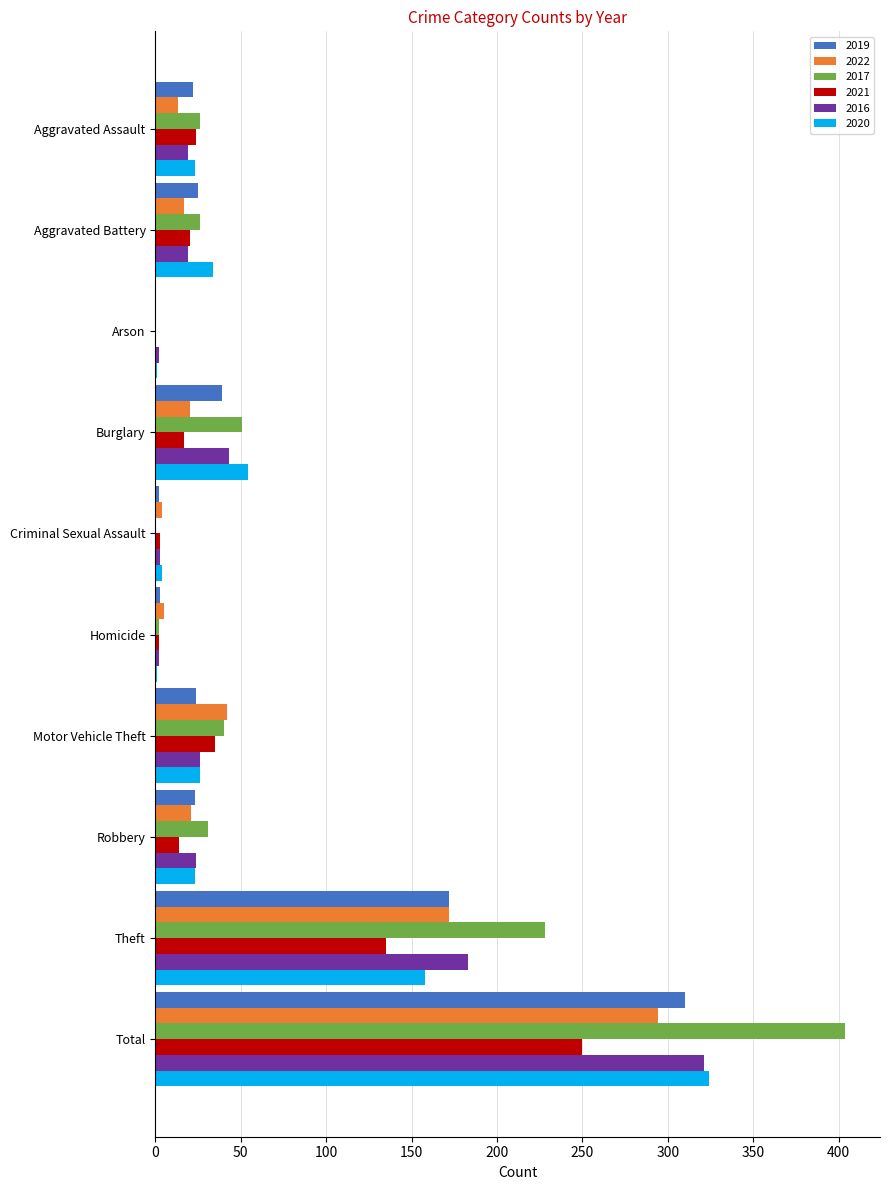

What is the sum of the 2019 values at Theft and Burglary?

211